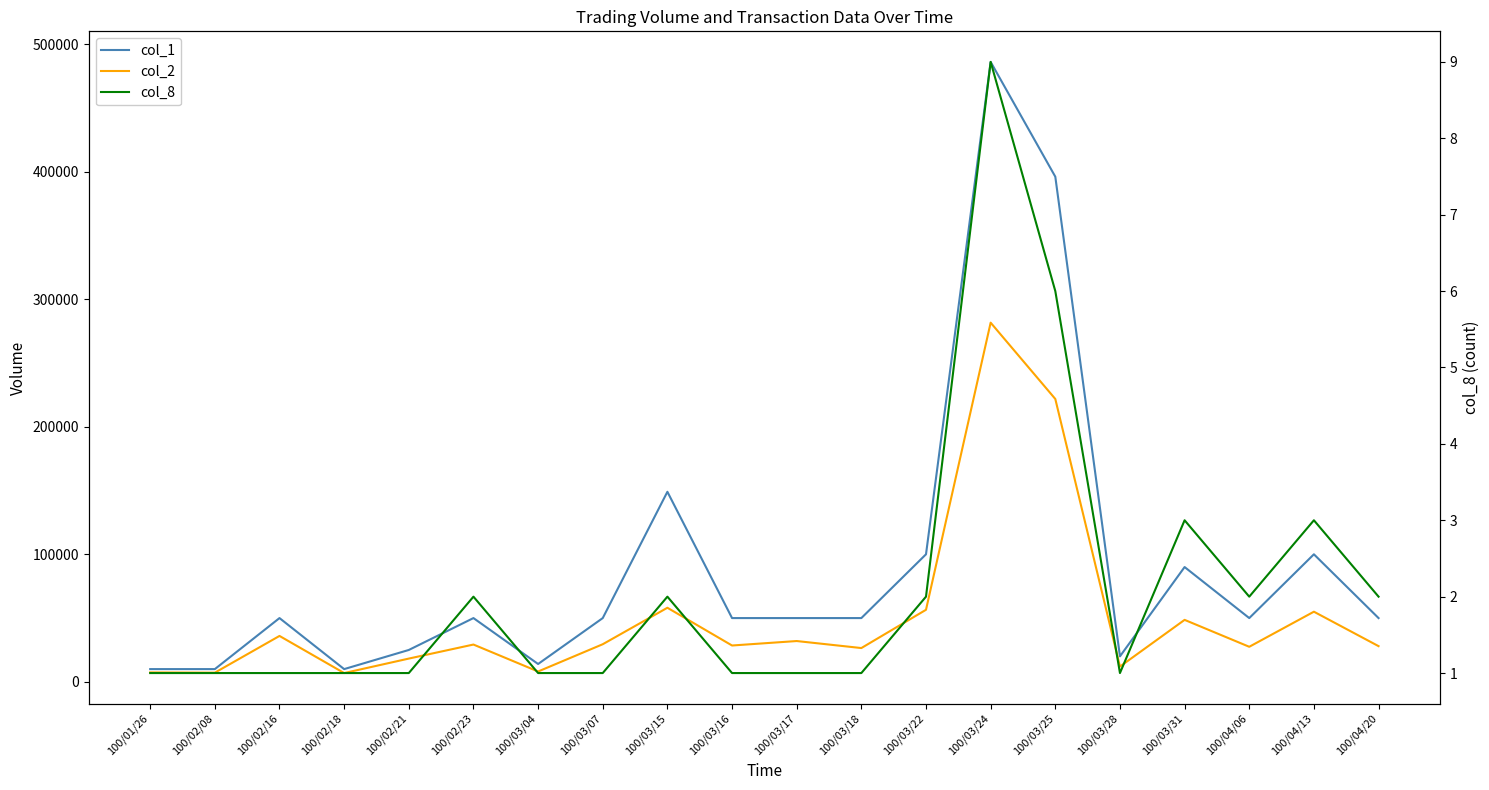

What is the highest value of the col_2 series?

281580